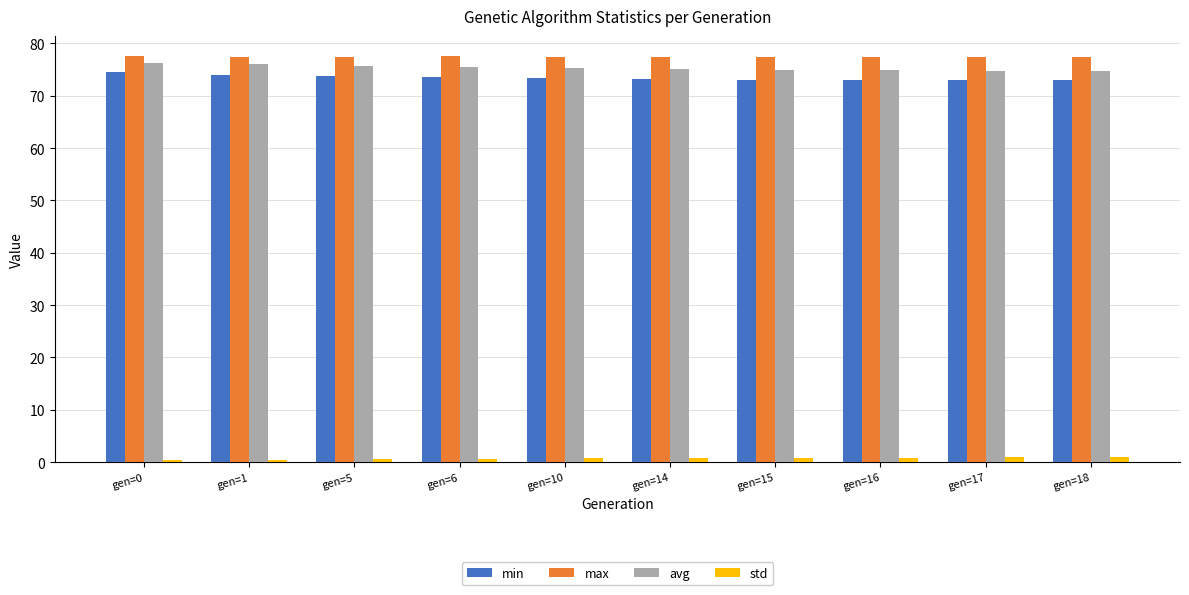

What is the smallest value displayed?

0.4